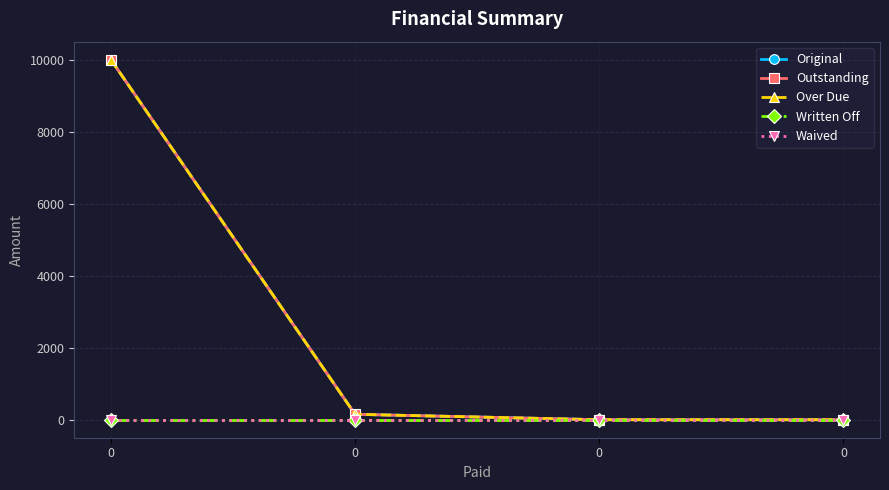

Rank the series at 0 from highest to lowest value.

Original, Outstanding, Over Due, Written Off, Waived